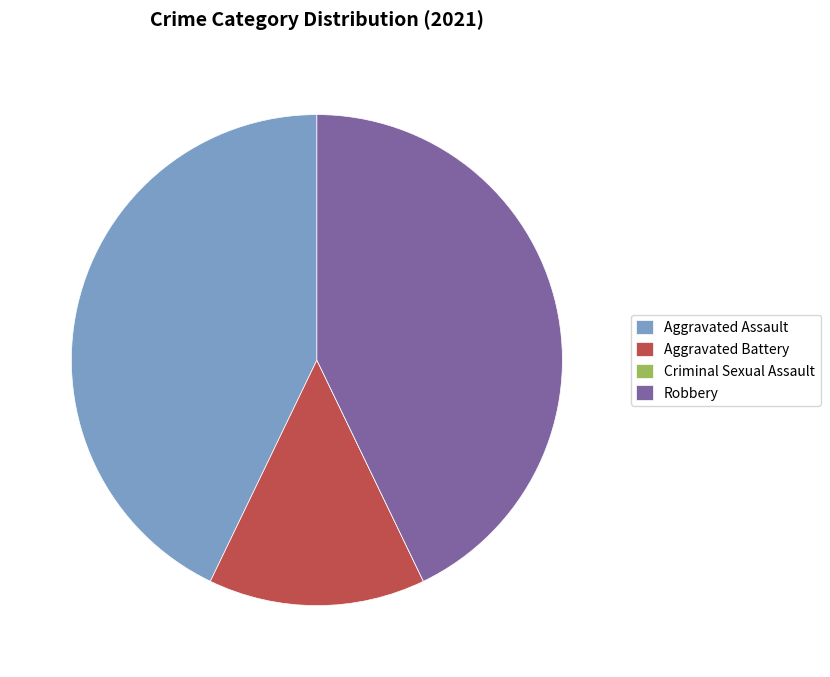

The Aggravated Assault slice represents 36% of the pie. True or false?

False